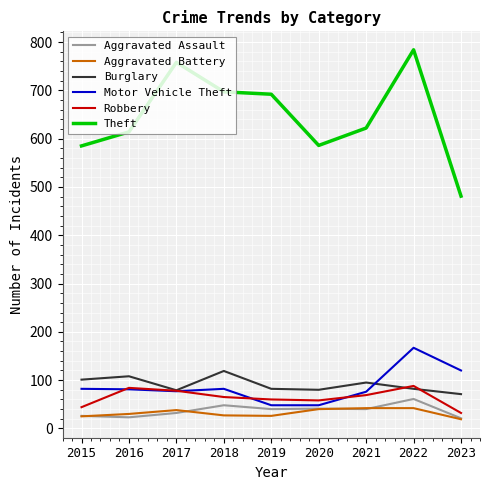

What is the maximum value shown in the chart?

784